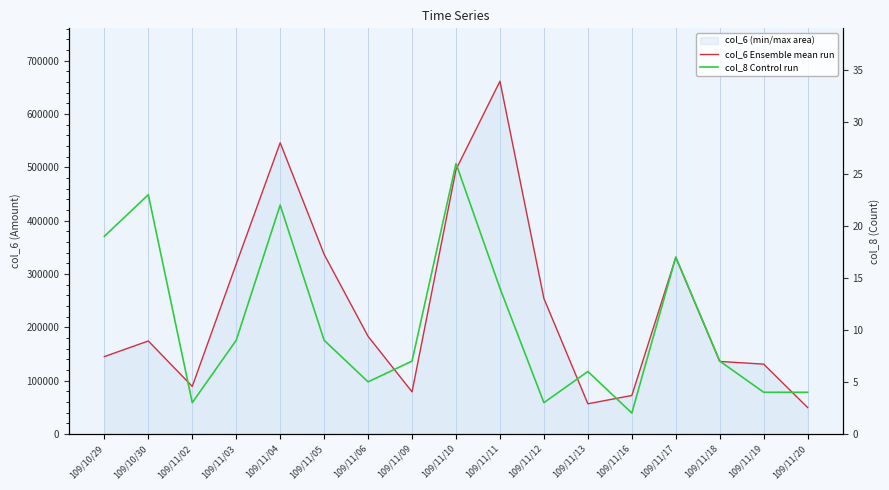

What is the average value of the col_8 Control run series?

11